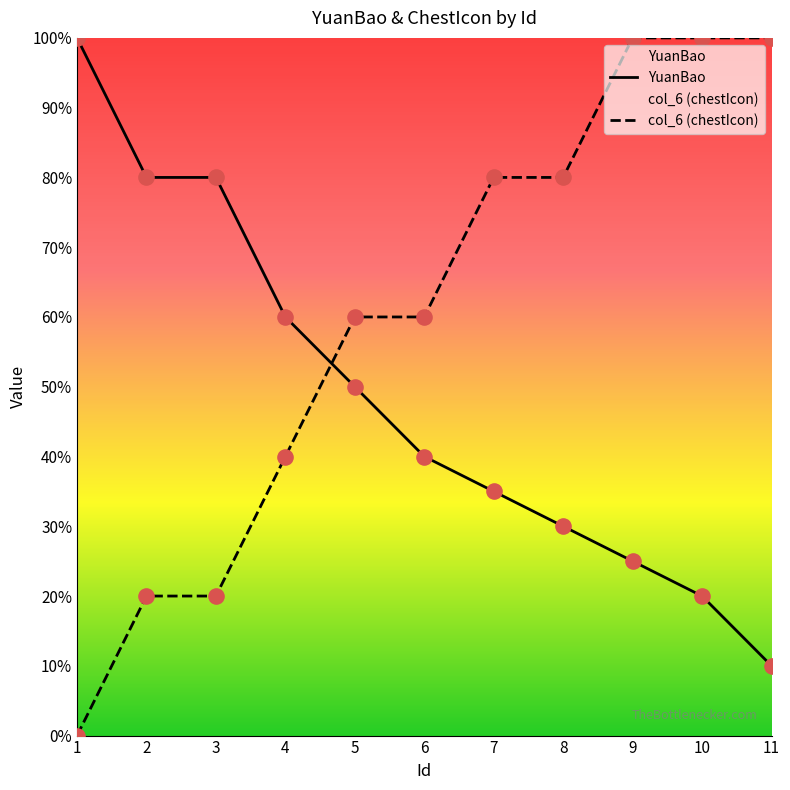

Is the value of col_6 (chestIcon) at 11 greater than the value of YuanBao at 11?

Yes